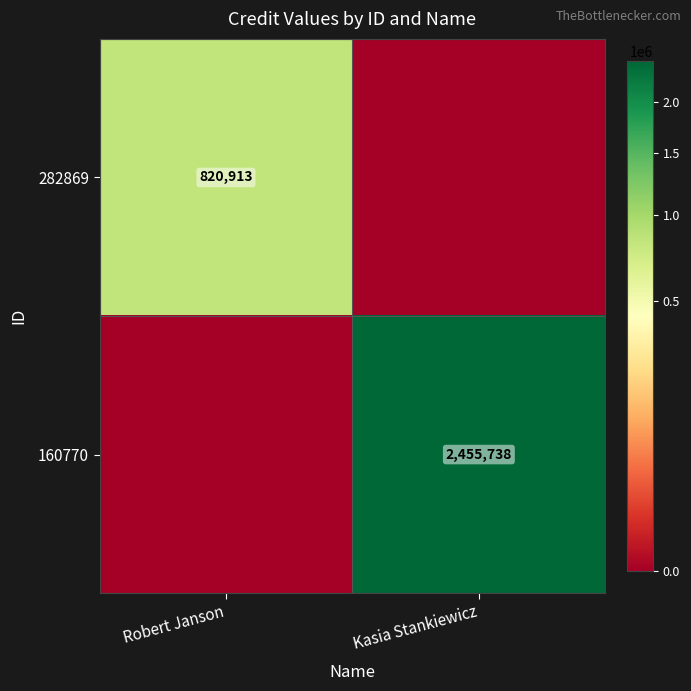

True or false: 282869 has a value of 820913 at Robert Janson.

True